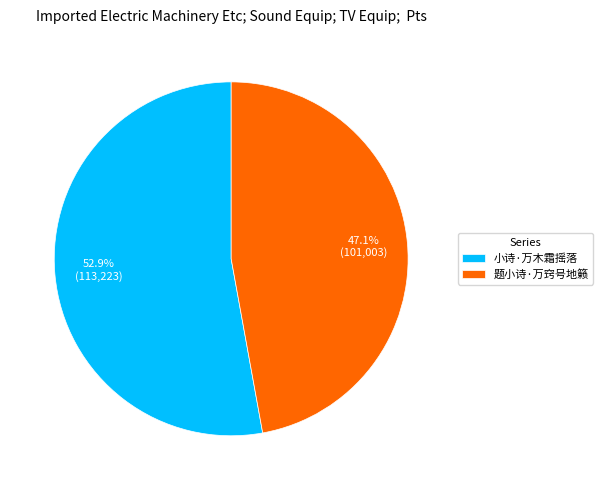

What is the ratio of the value at 题小诗·万窍号地籁 to the value at 小诗·万木霜摇落?

0.9